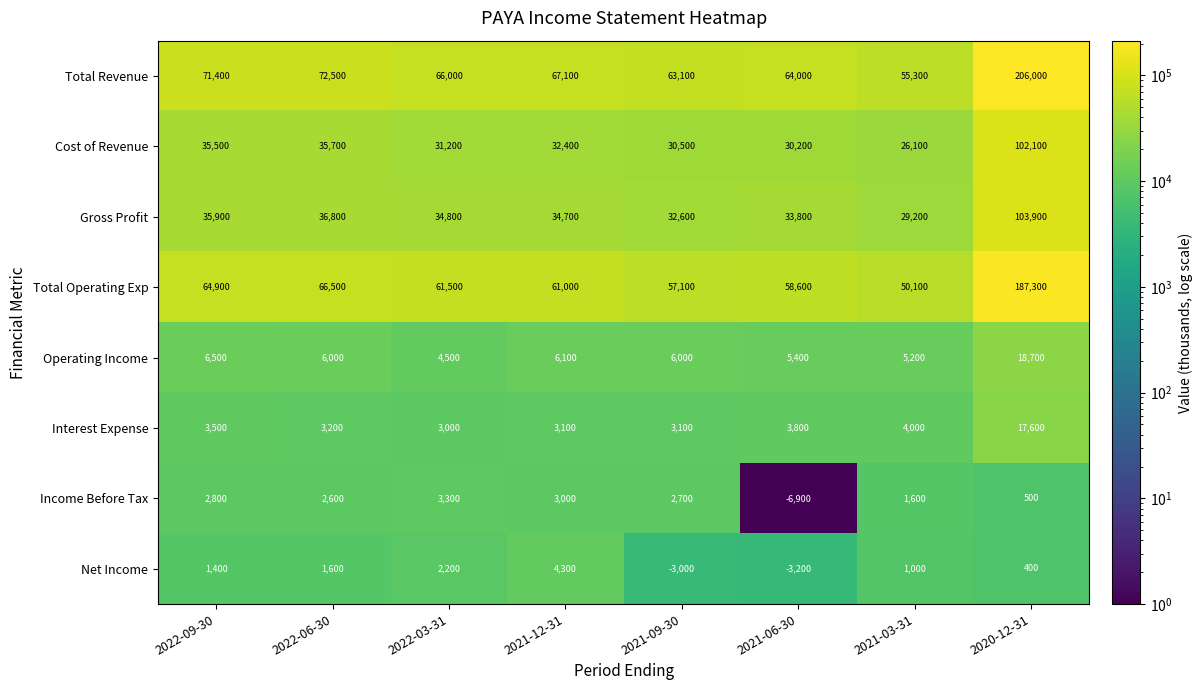

At 2022-03-31, list the series in order from smallest to largest.

Net Income, Interest Expense, Income Before Tax, Operating Income, Cost of Revenue, Gross Profit, Total Operating Exp, Total Revenue